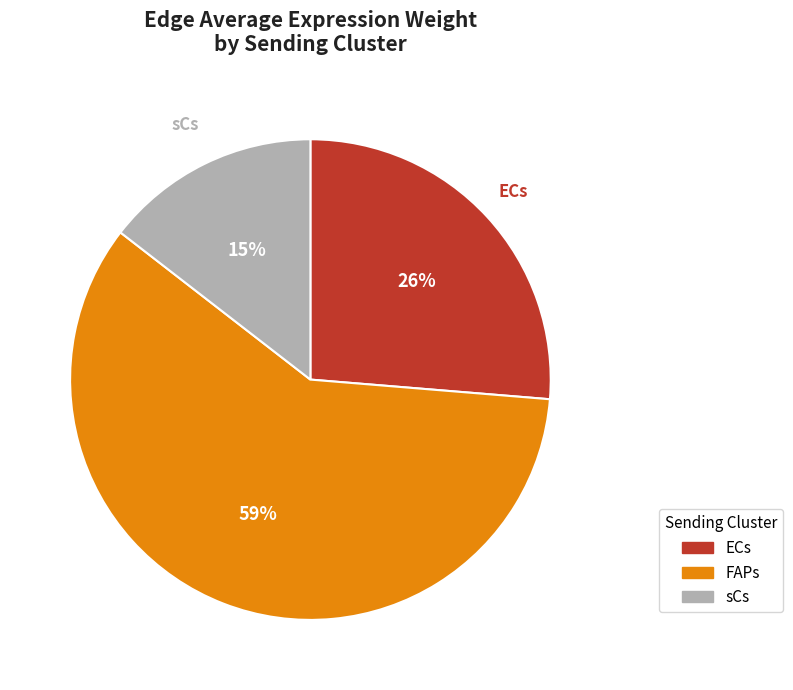

Count the number of slices in the pie.

3